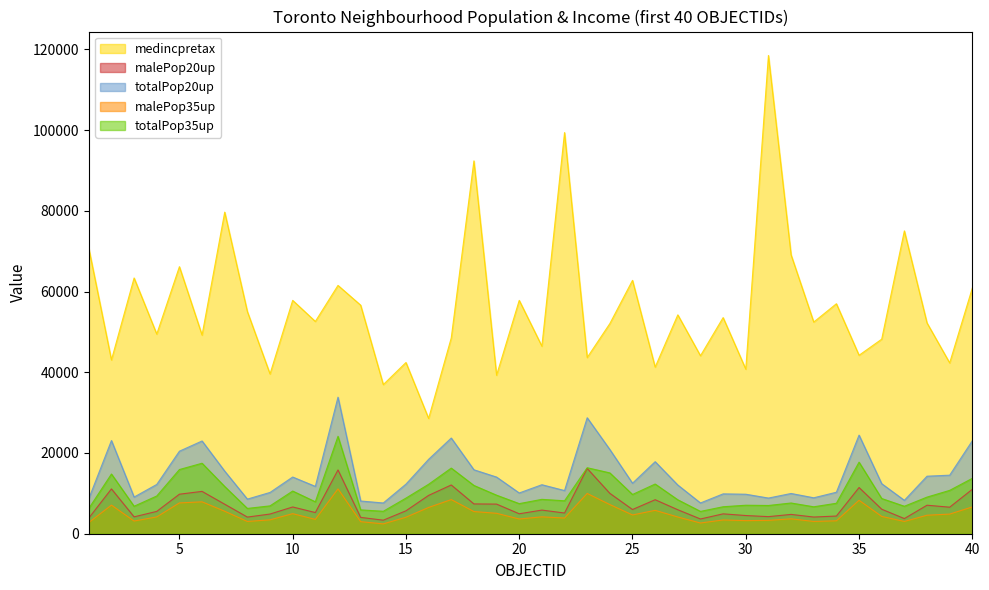

What are all the series names shown in the legend?

medincpretax, malePop20up, totalPop20up, malePop35up, totalPop35up